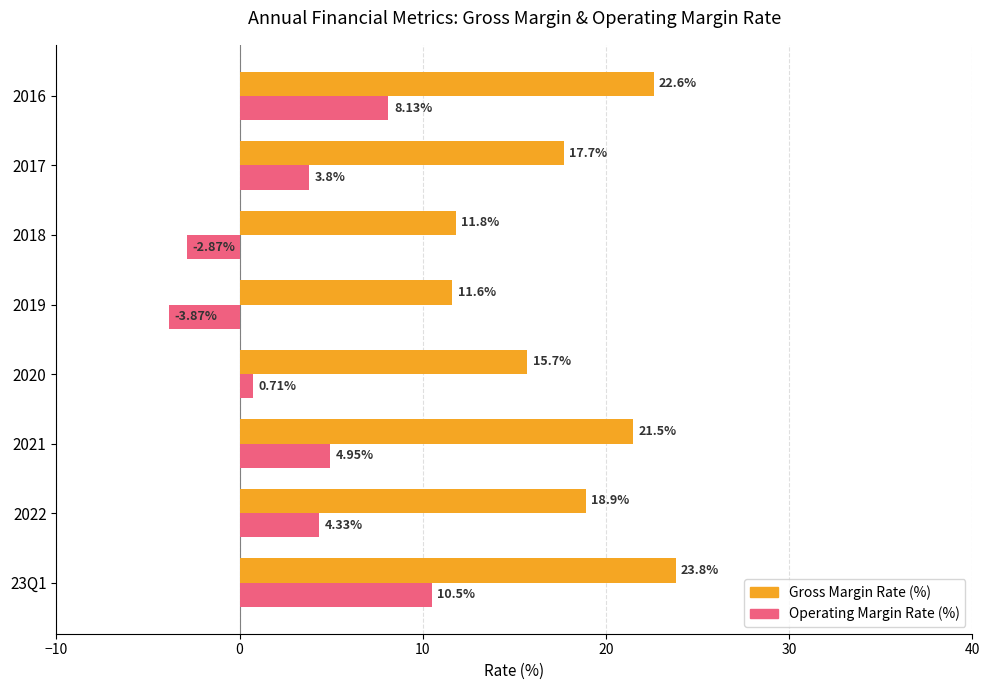

List the series in order of their peak value, highest first.

Gross Margin Rate (%), Operating Margin Rate (%)